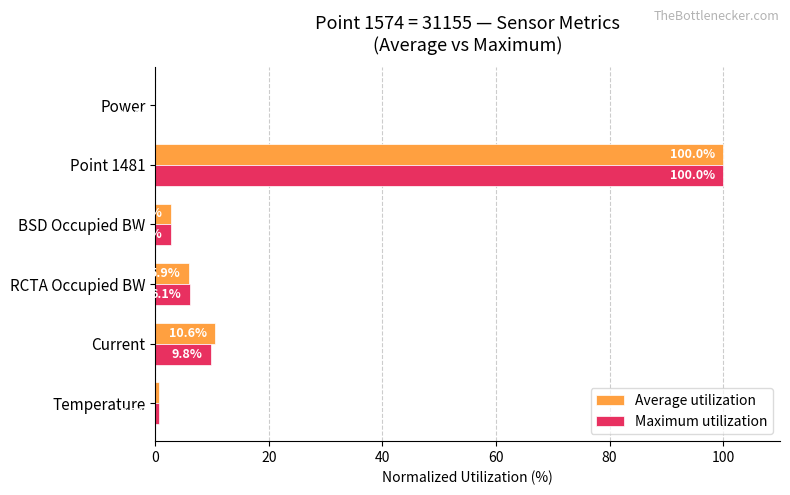

How many values in the Maximum utilization series exceed 6?

3